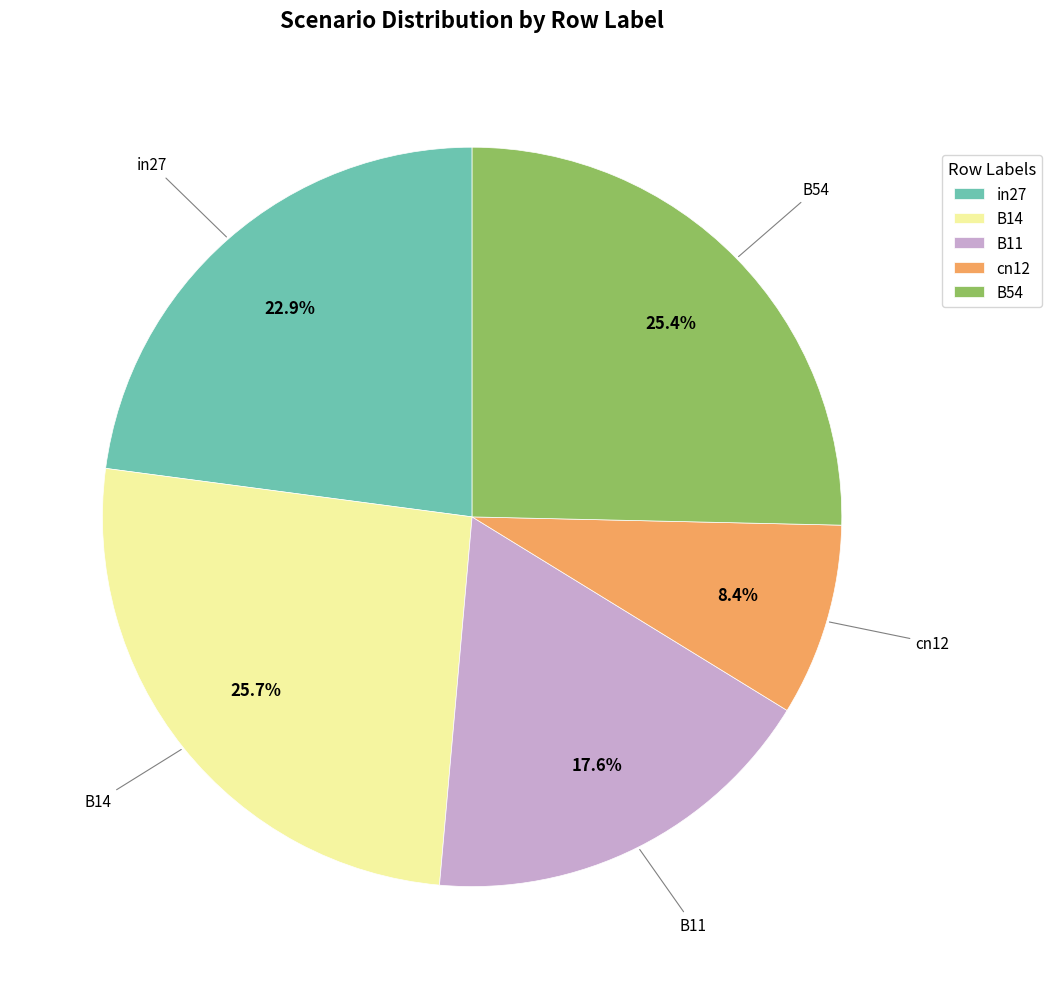

Count the number of slices in the pie.

5